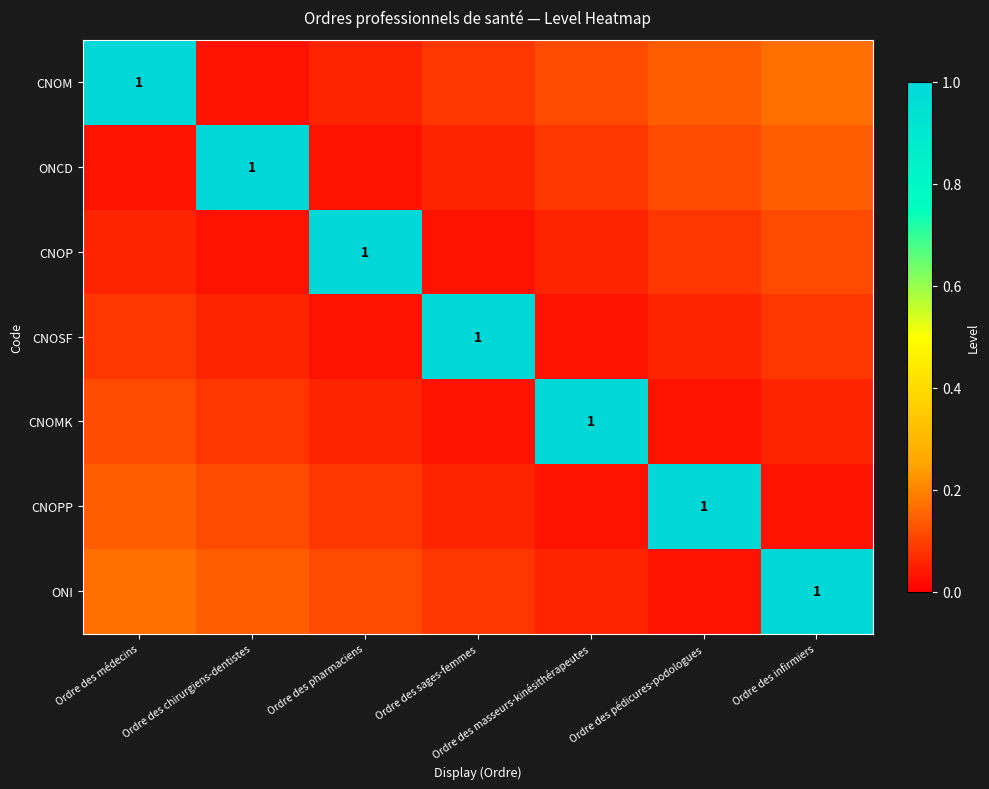

At which category is the sum across all series the highest?

Ordre des médecins